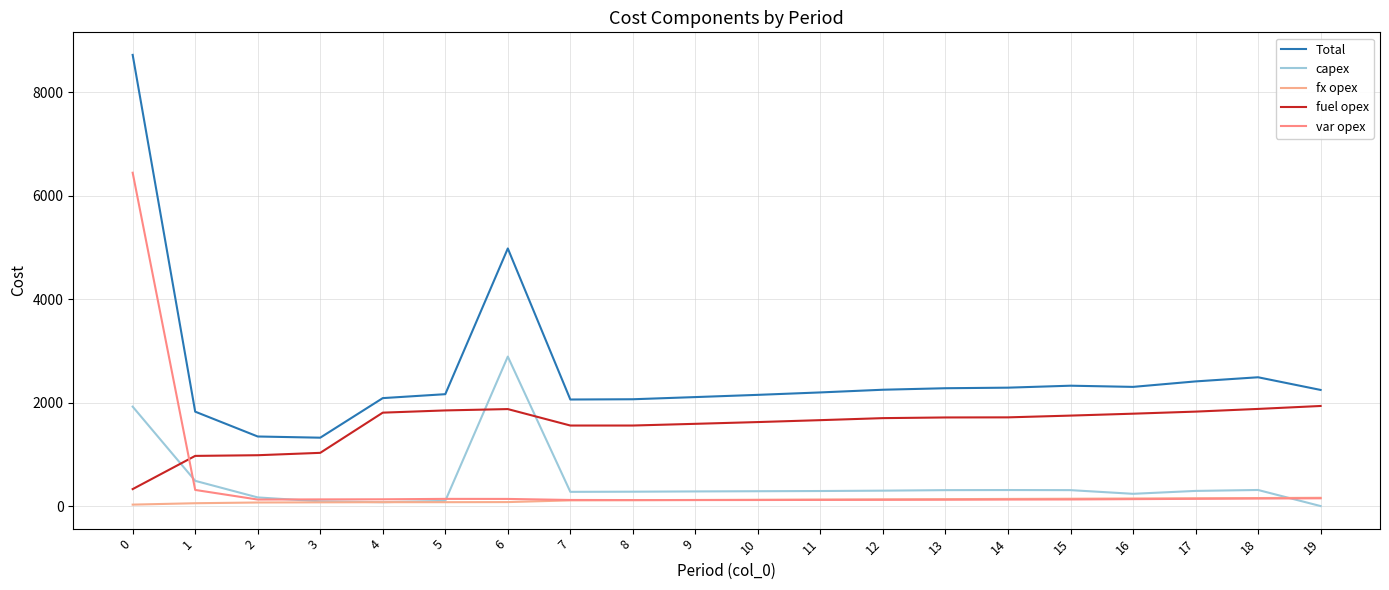

The var opex series shows 240 at 18. True or false?

False